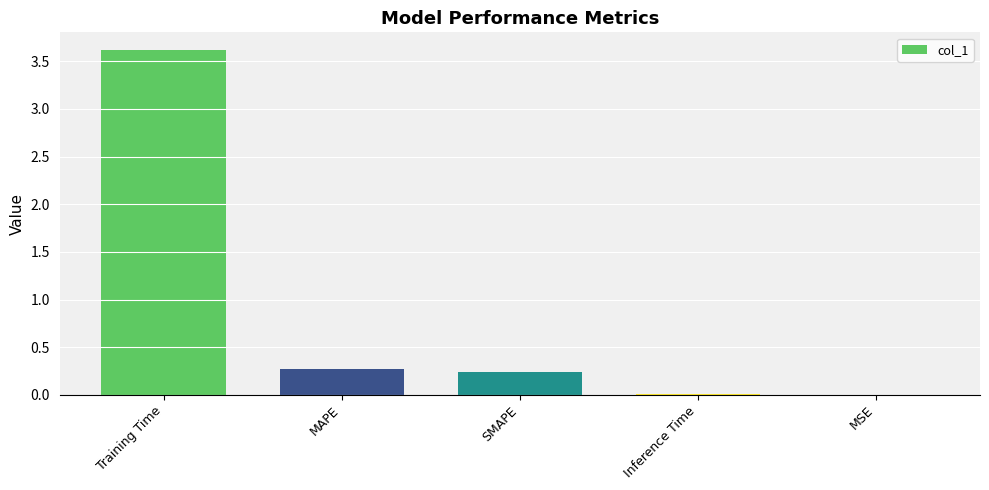

How many categories are shown in the chart?

5